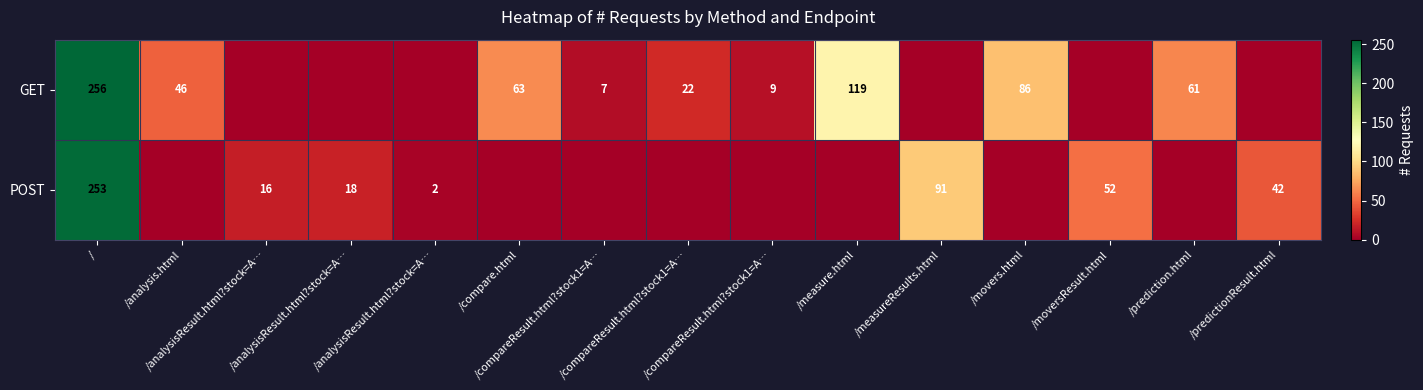

At how many categories does at least one series exceed 197?

1